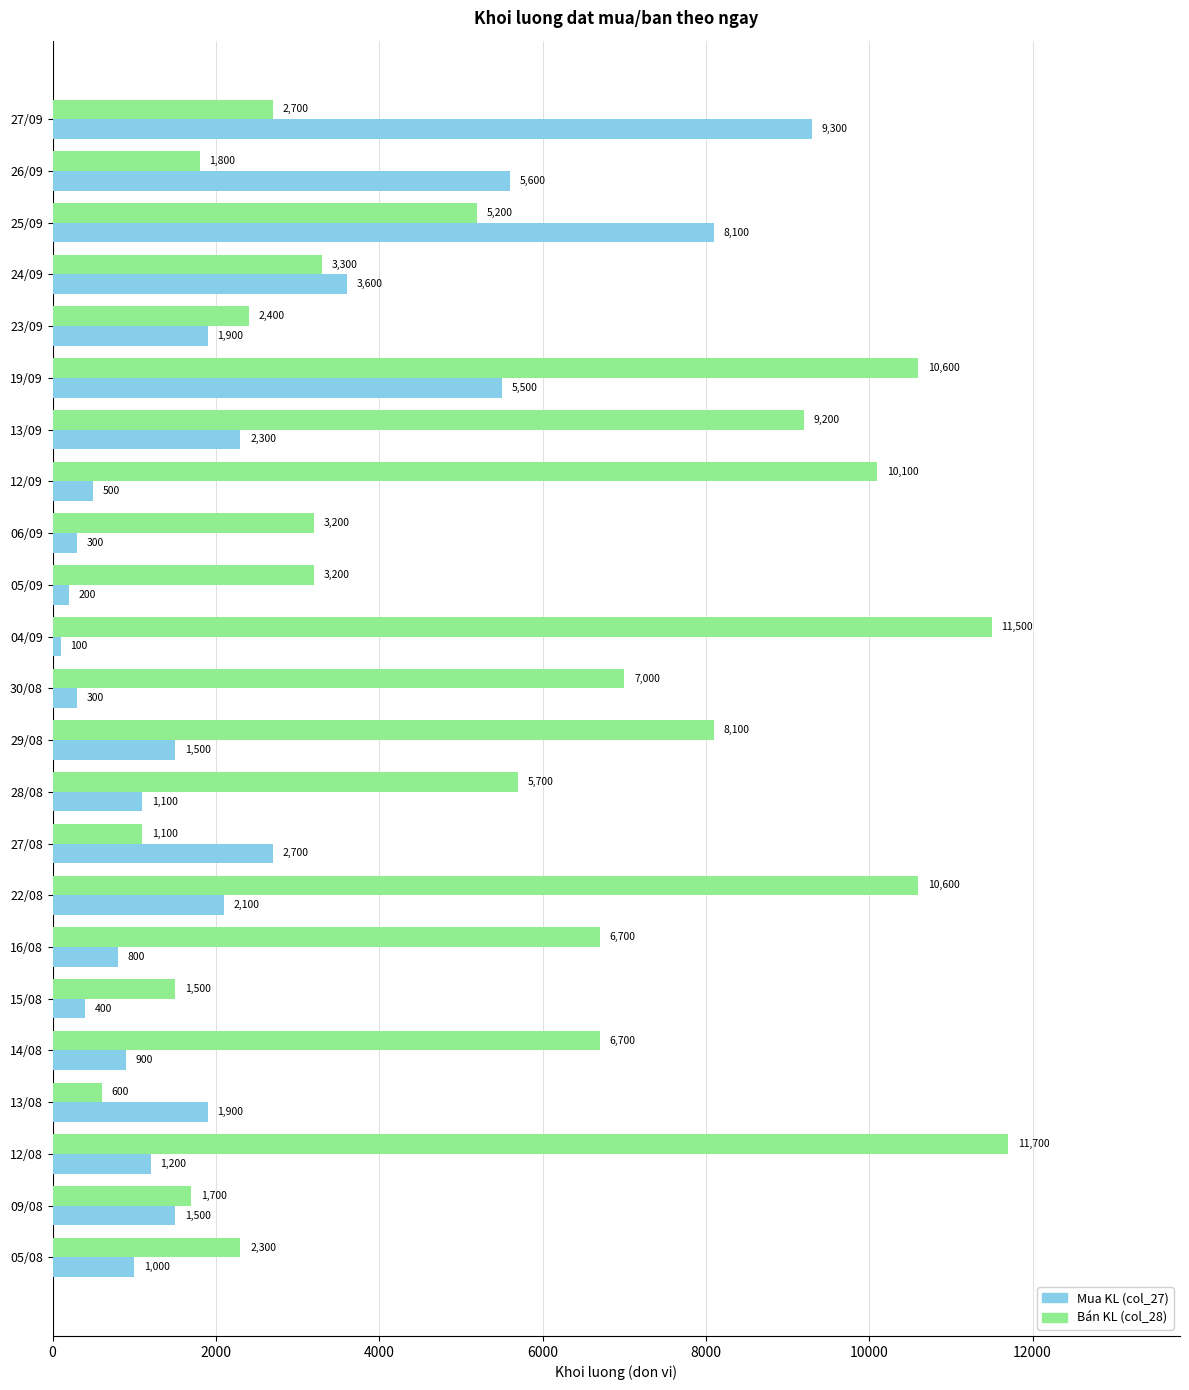

What is the maximum value for Mua KL (col_27)?

9300